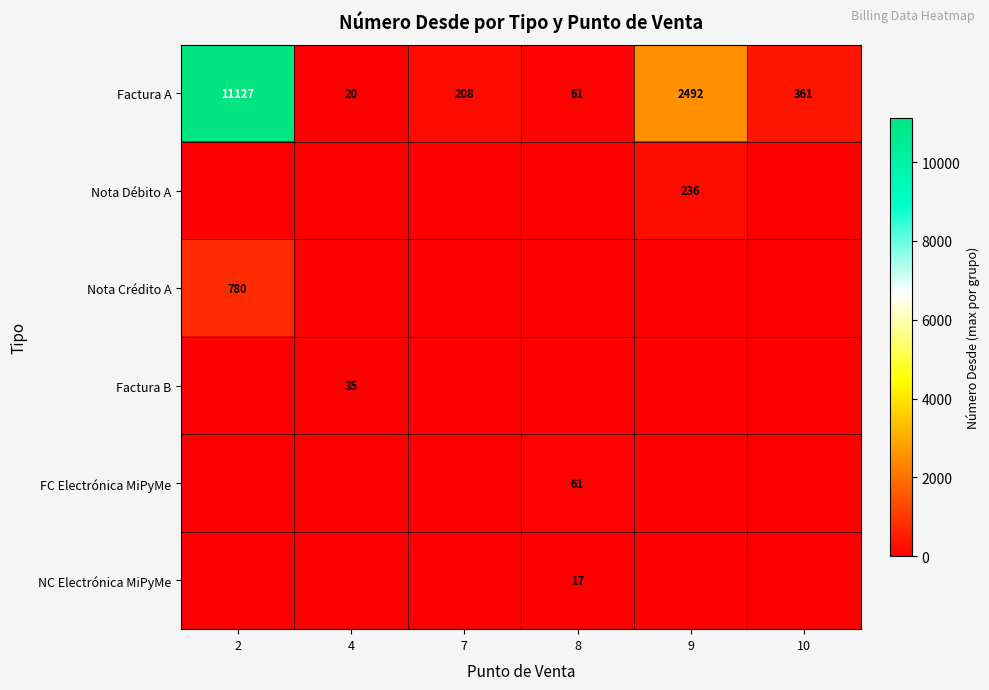

What is the difference between the maximum and minimum values in the Factura A series?

11107